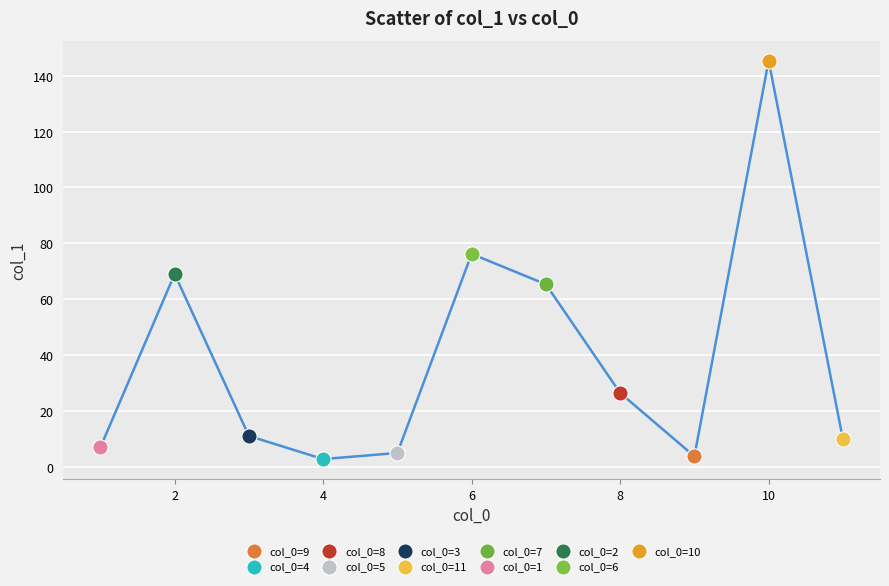

Which series contains the highest Y value?

col_0=10